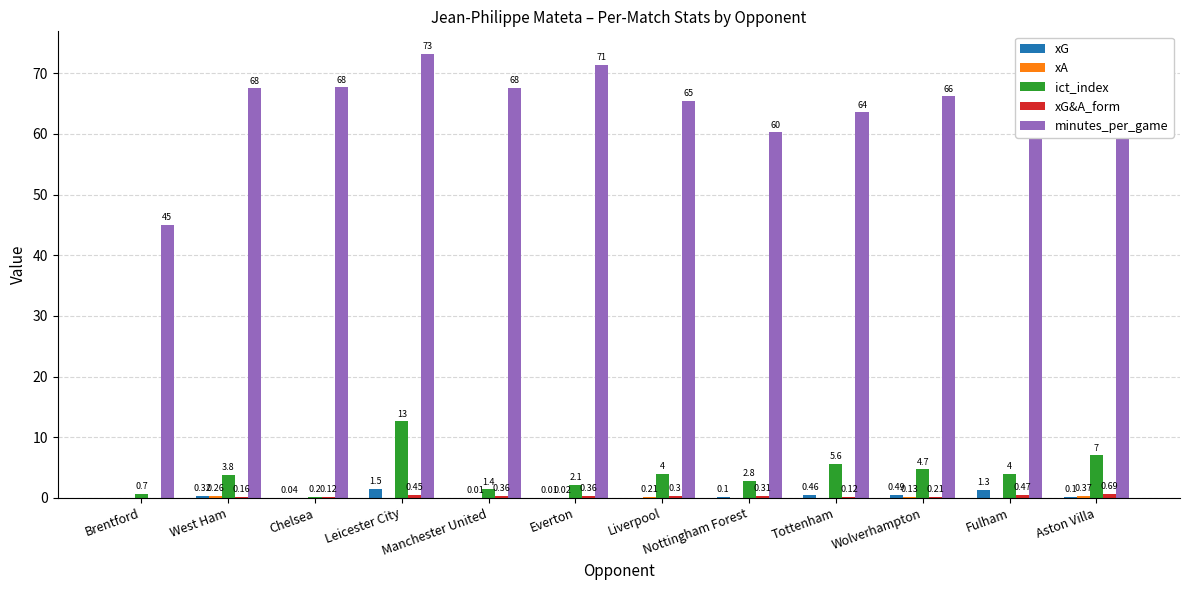

What is the sum of the xG values at Fulham and Tottenham?

1.8